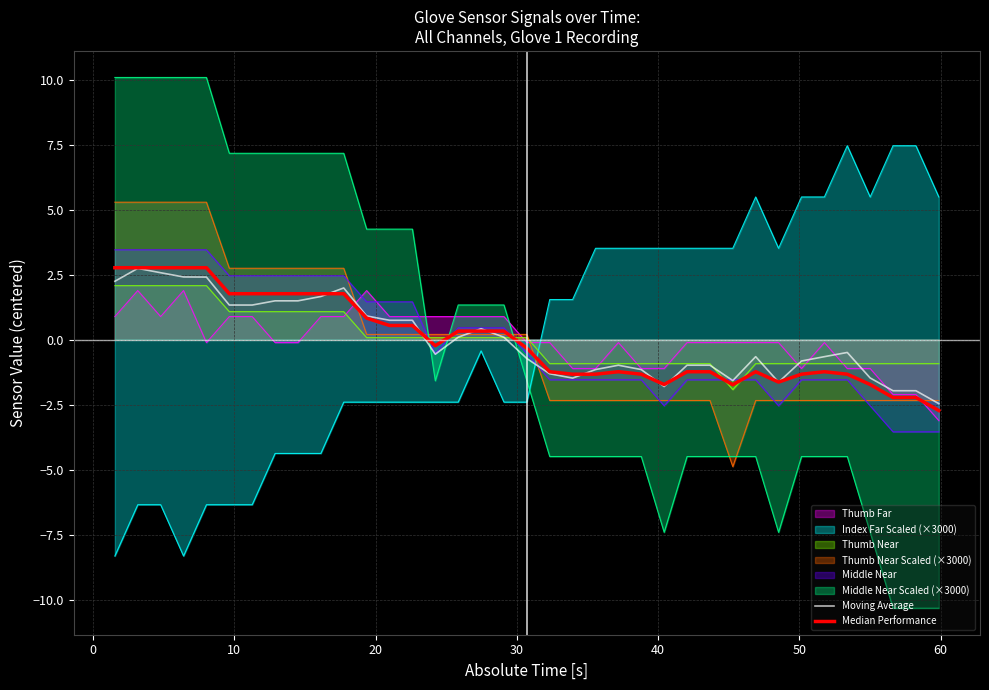

Reading left to right, transcribe all the data shown in this chart.

Moving Average: 2.2	2.7	2.6	2.4	2.4	1.3	1.3	1.5	1.5	1.7	2.0	0.9	0.7	0.7	-0.6	0.1	0.4	0.1	-0.7	-1.3	-1.5	-1.1	-1.0	-1.1	-1.8	-1.0	-1.0	-1.6	-0.7	-1.6	-0.8	-0.7	-0.5	-1.5	-2.0	-2.0	-2.5
Median Performance: 2.8	2.8	2.8	2.8	2.8	1.8	1.8	1.8	1.8	1.8	1.8	0.8	0.5	0.5	-0.2	0.3	0.3	0.3	-0.3	-1.2	-1.3	-1.3	-1.2	-1.3	-1.7	-1.2	-1.2	-1.7	-1.2	-1.6	-1.3	-1.2	-1.3	-1.7	-2.2	-2.2	-2.7